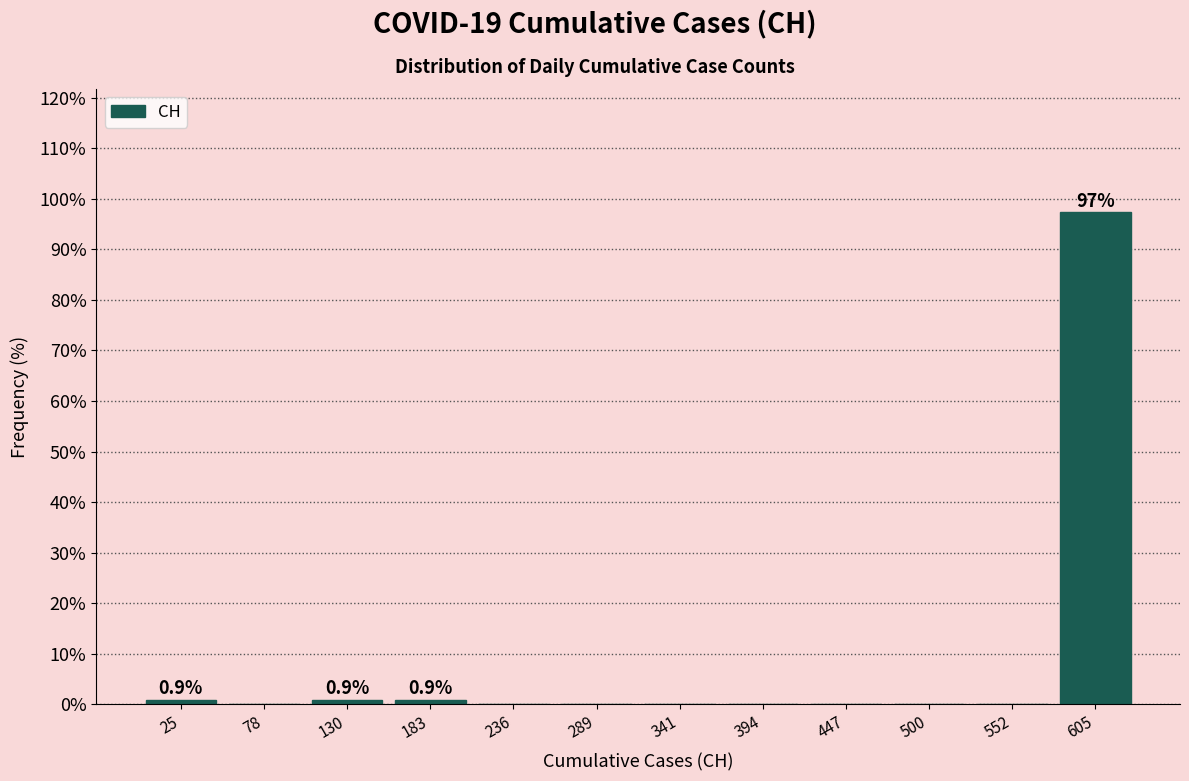

Which range on the x-axis has the tallest bar?

580 to 630